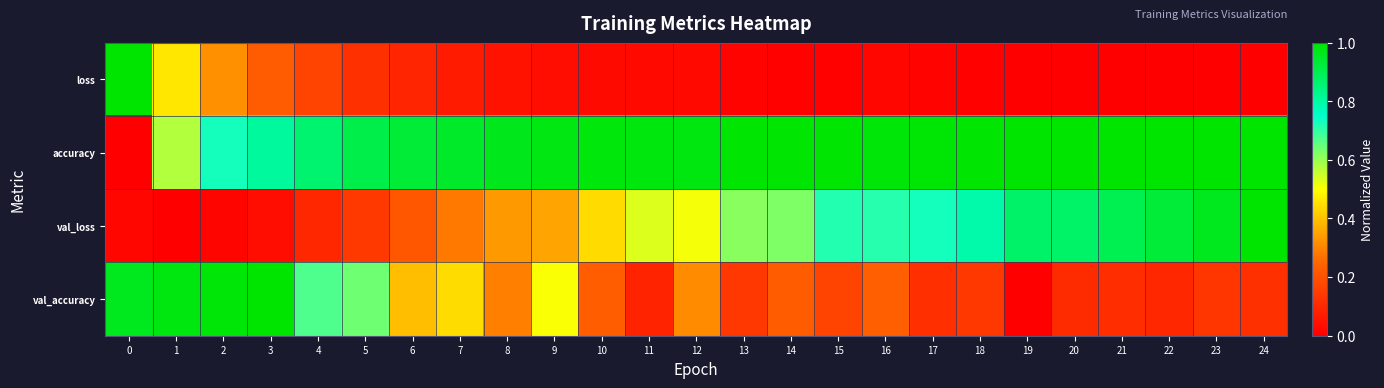

Which label corresponds to the smallest value in the chart?

24